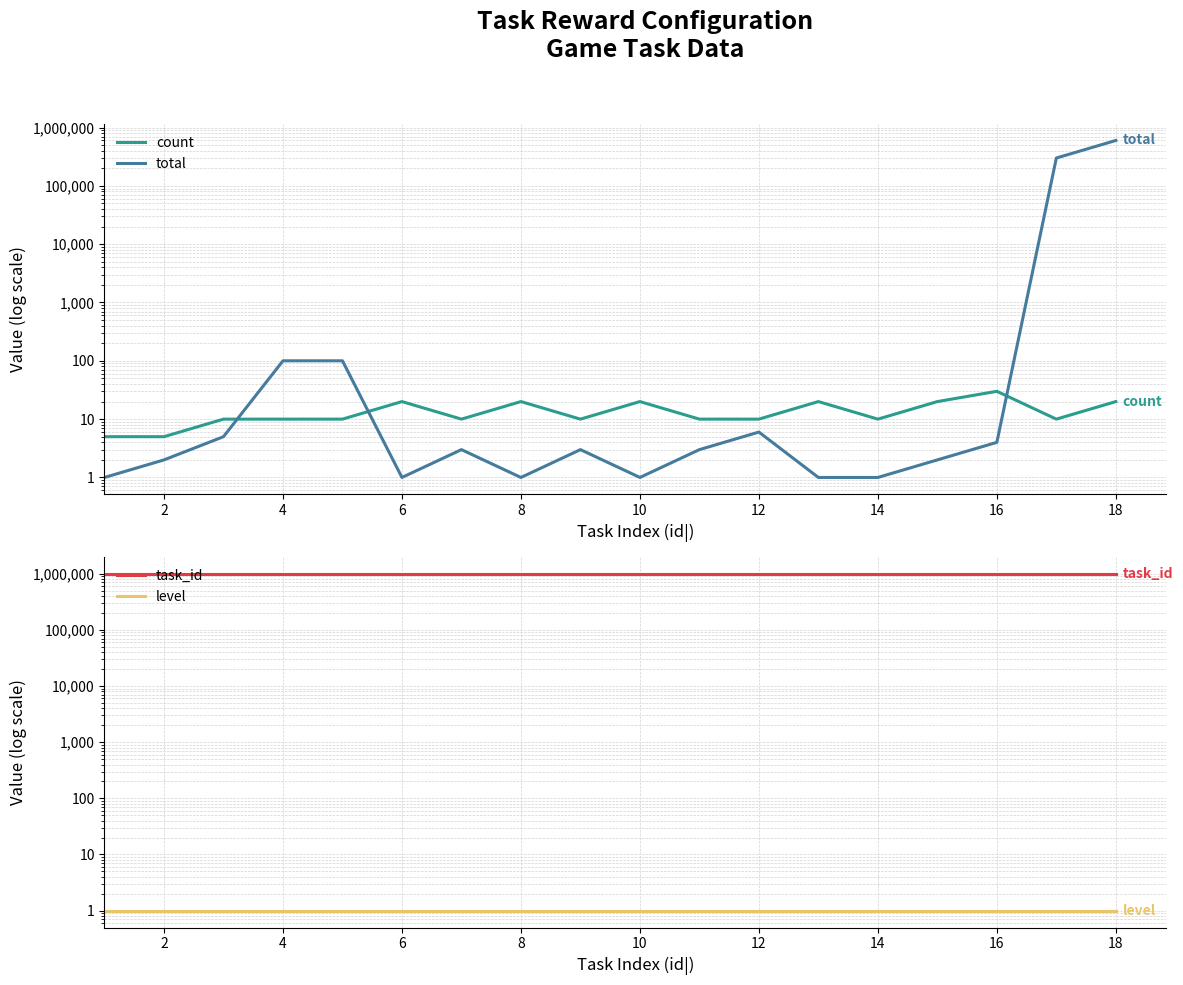

Reading left to right, list all the values displayed in this chart.

count: 5	5	10	10	10	20	10	20	10	20	10	10	20	10	20	30	10	20
total: 1	2	5	100	100	1	3	1	3	1	3	6	1	1	2	4	300000	600000
task_id: 1000439	1000440	1000441	1000442	1000443	1000444	1000445	1000446	1000447	1000448	1000449	1000450	1000451	1000452	1000453	1000454	1000455	1000456
level: 1	1	1	1	1	1	1	1	1	1	1	1	1	1	1	1	1	1